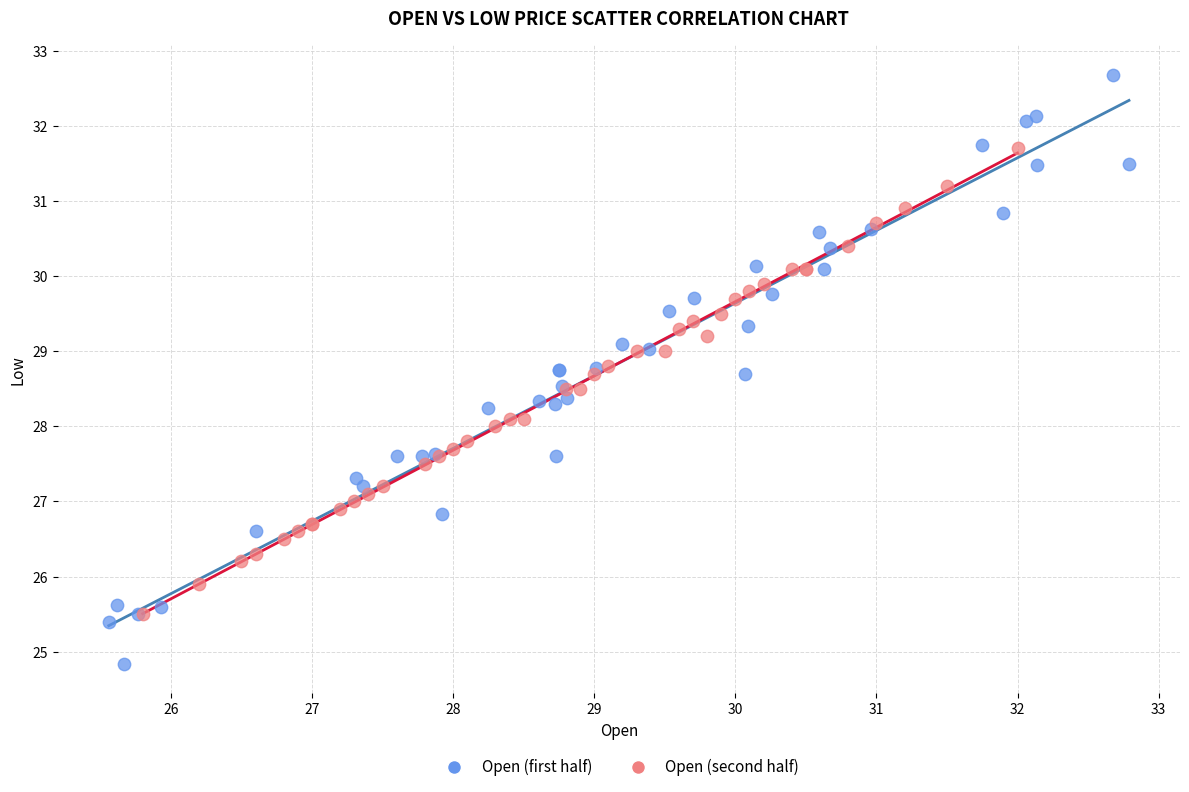

What are all the series names shown in the legend?

Open (first half), Open (second half)